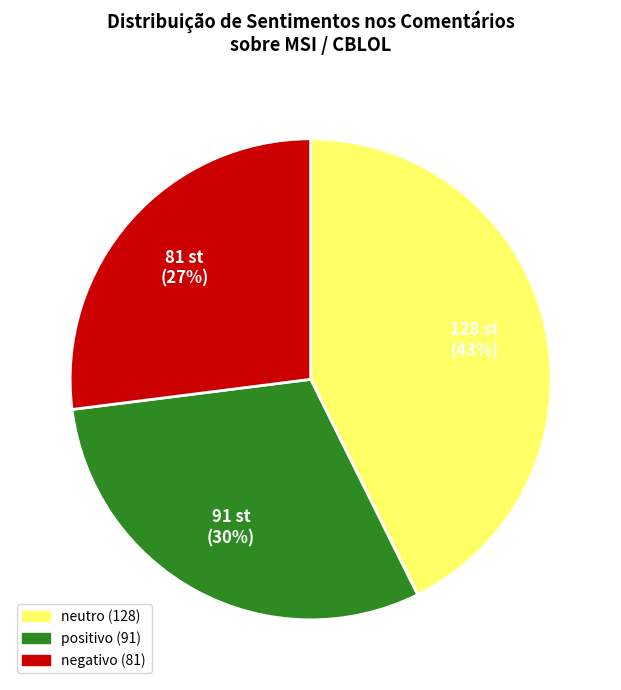

What is the smallest slice in the pie chart?

negativo